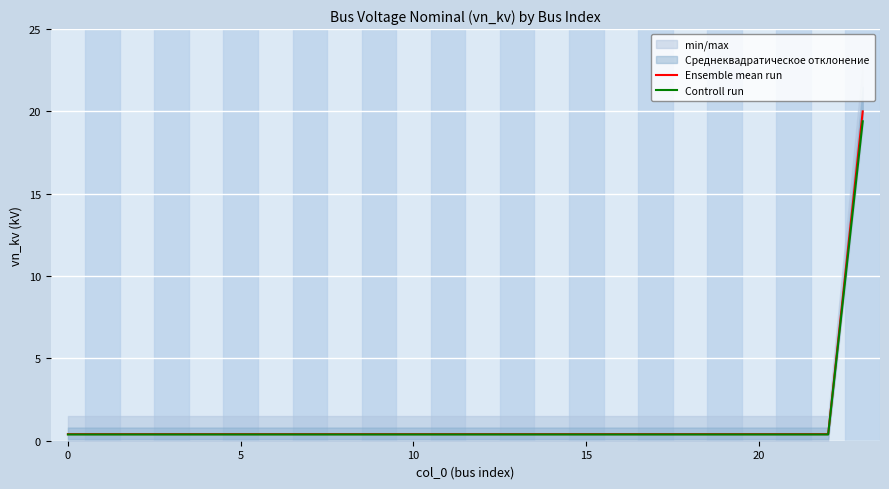

What is the maximum value for Ensemble mean run?

20.0